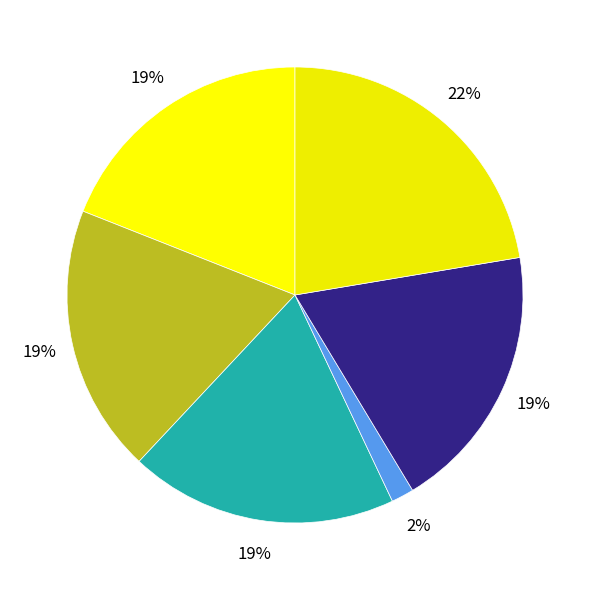

How many slices are in this pie chart?

6